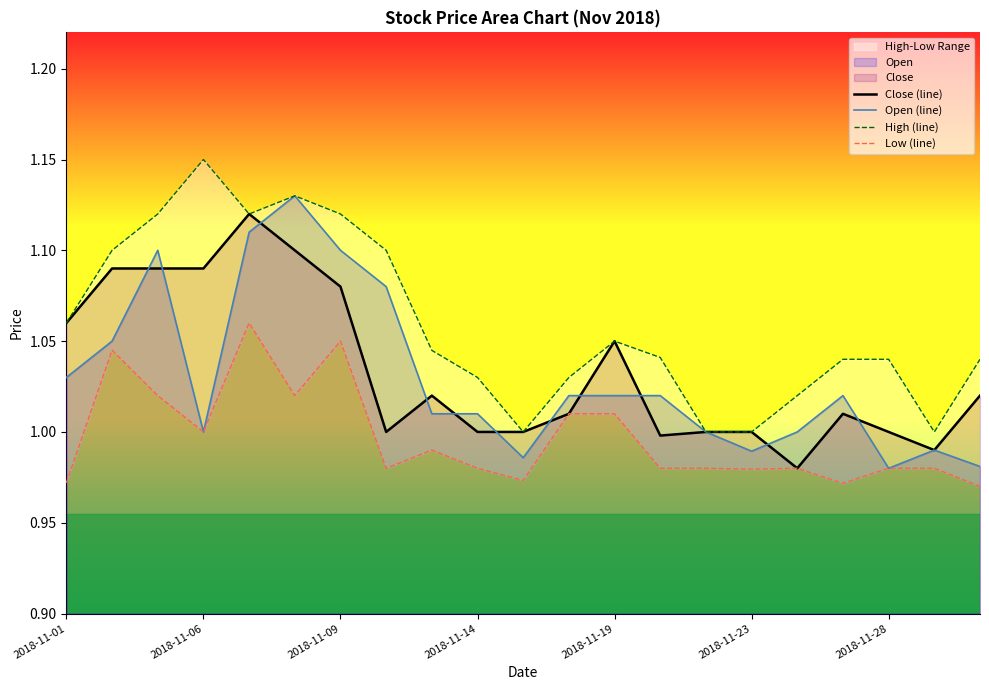

What is the difference between the maximum and minimum values in the High (line) series?

0.1